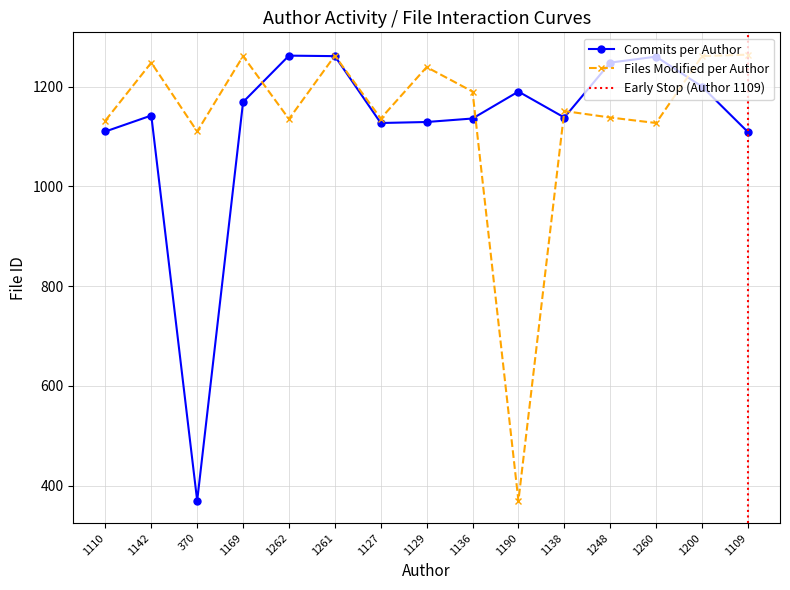

What is the greatest value displayed?

1264